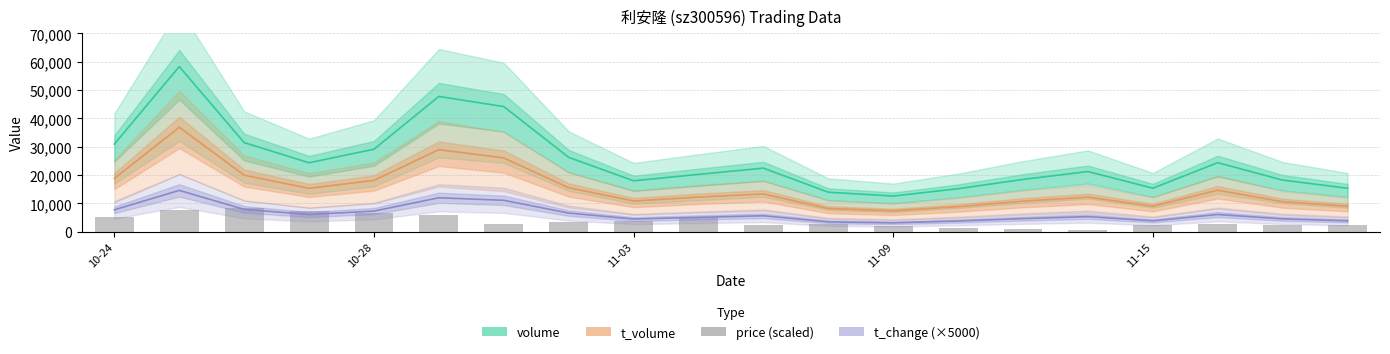

What is the label of the 19th bar from the right?

10-28